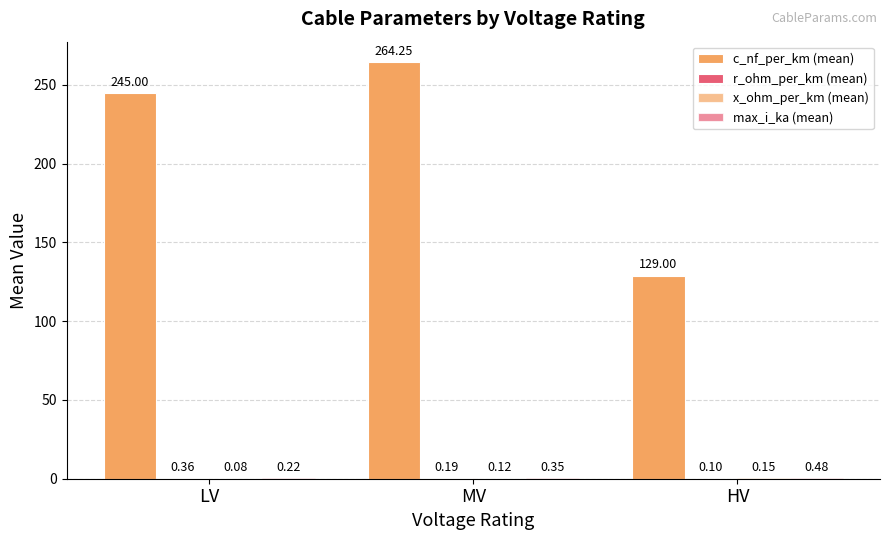

Which series has the largest total across all categories?

c_nf_per_km (mean)